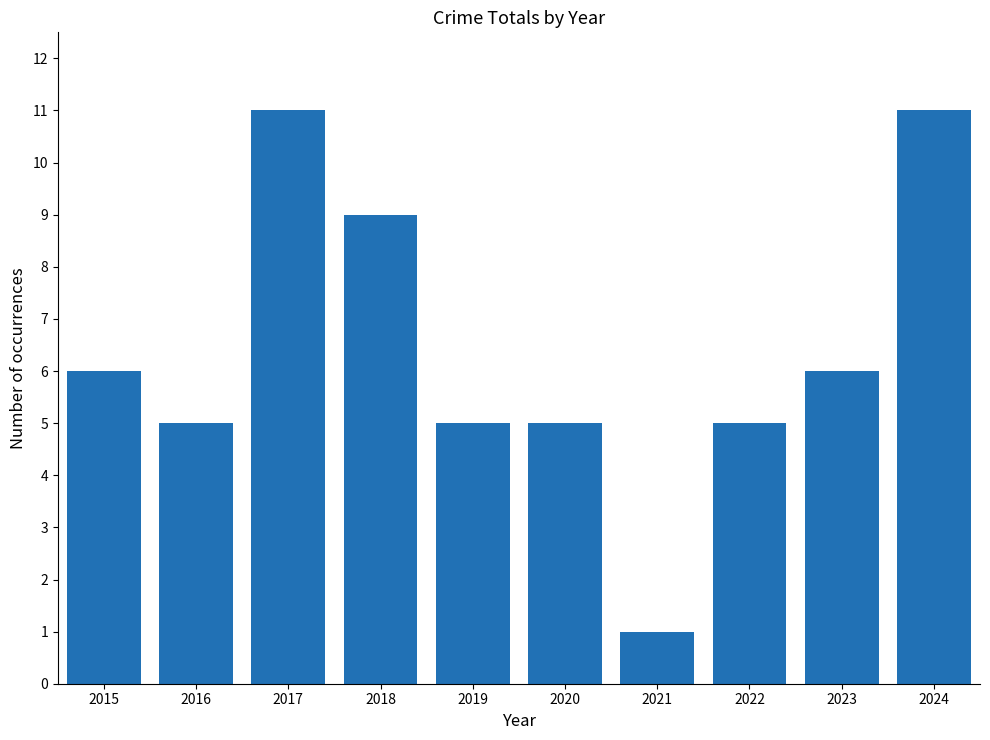

Does the chart contain any negative values?

No